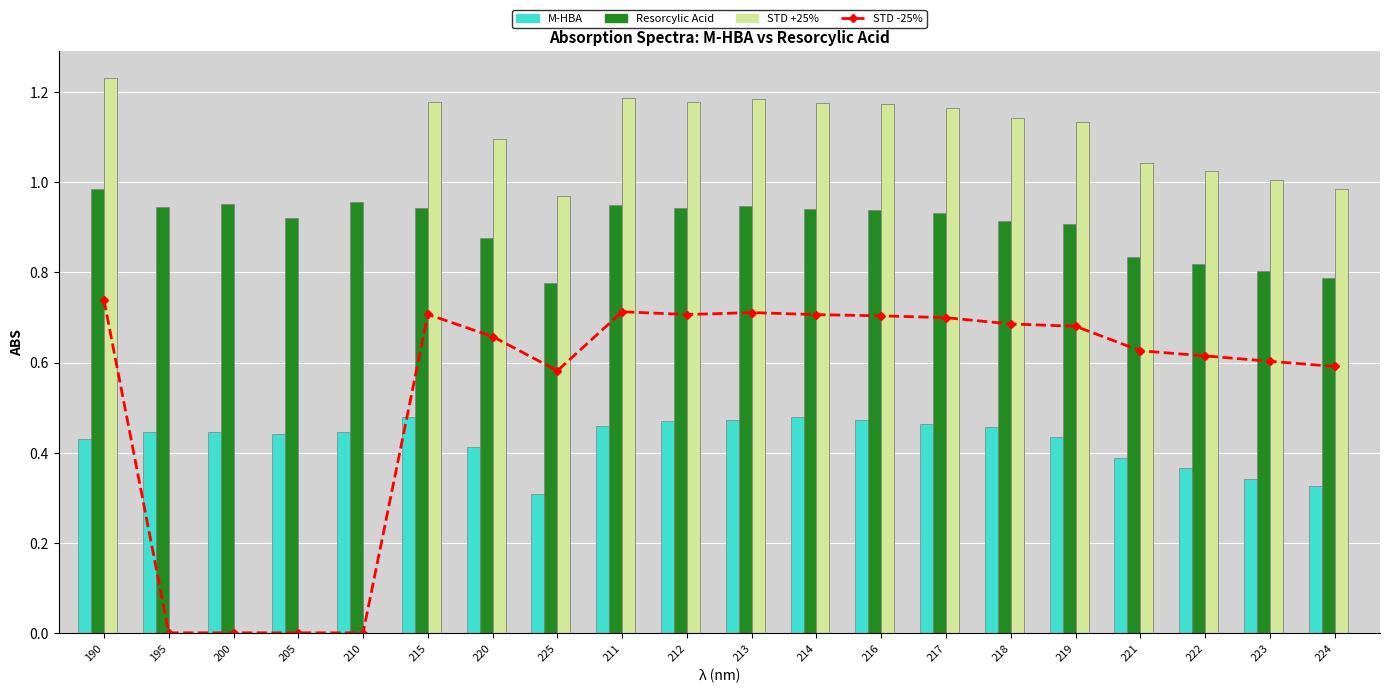

Where is Resorcylic Acid nearest to the value 0?

225